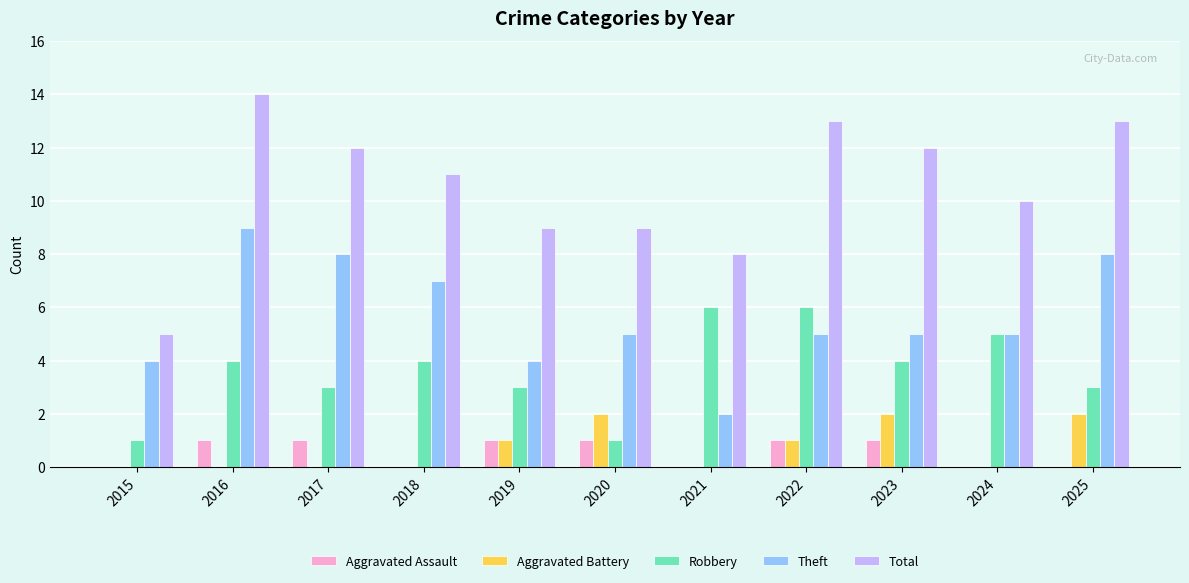

What is the maximum value shown in the chart?

14